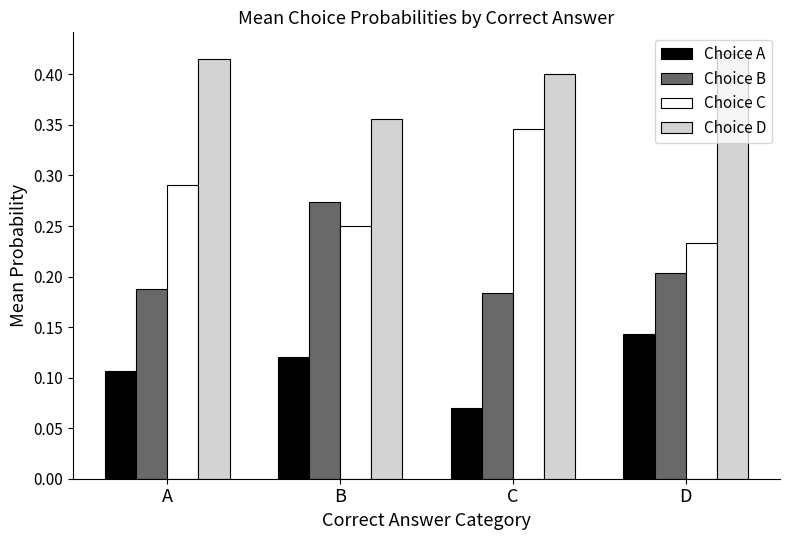

The Choice C series shows 0.1 at C. True or false?

False